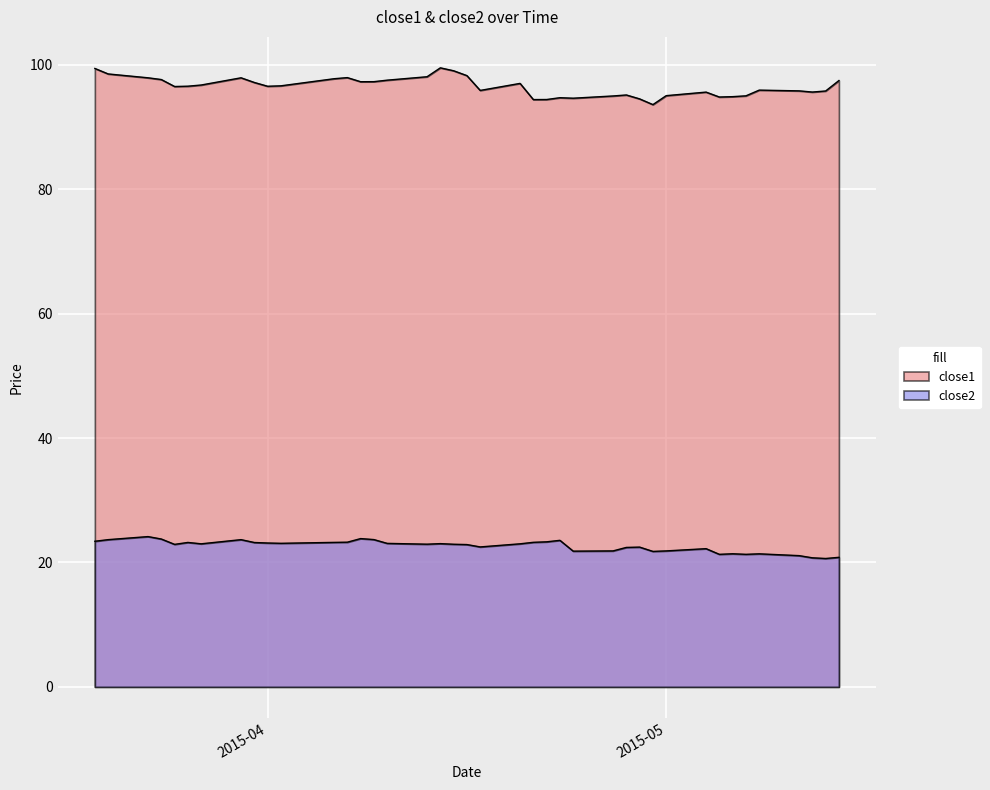

Is it true that close1 equals 60.9 at 2015-04-29?

False